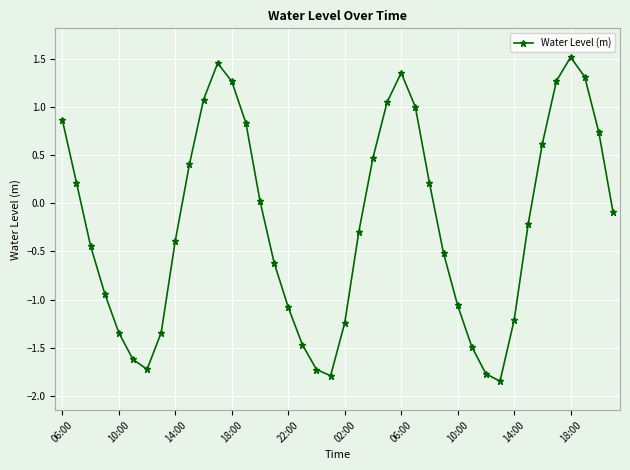

What is the sum of all values?

-8.6